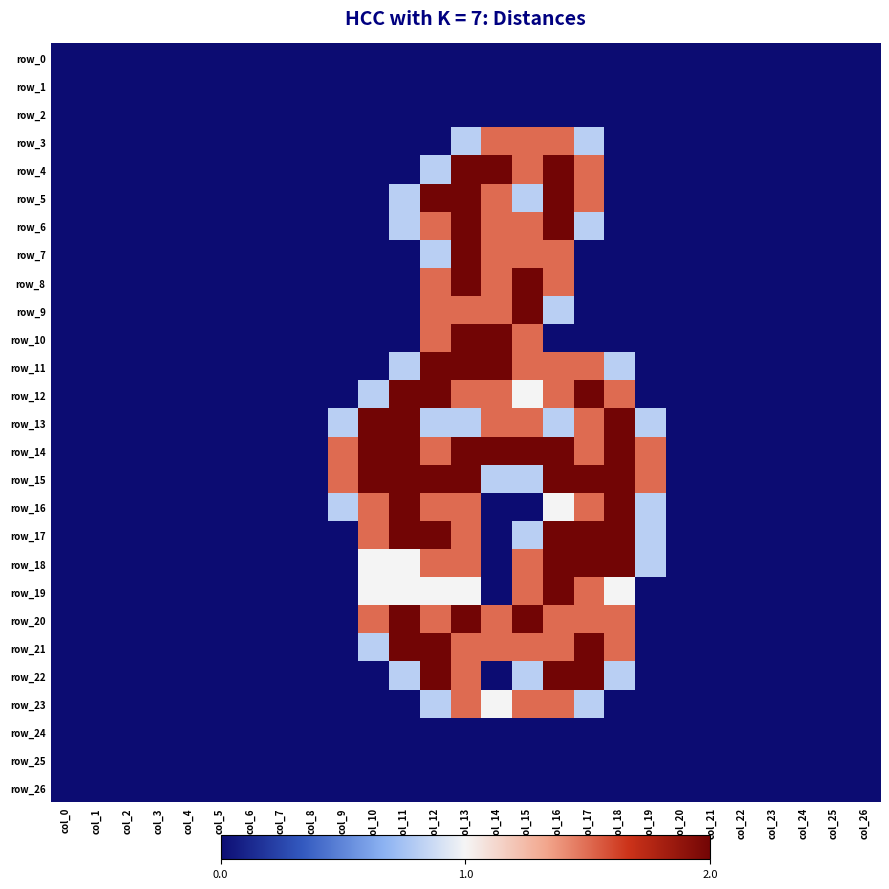

Is it true that row_4 equals 0.8 at col_12?

True